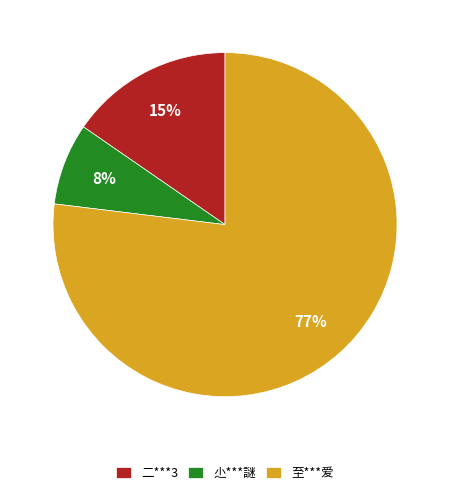

What is the majority slice?

至***爱